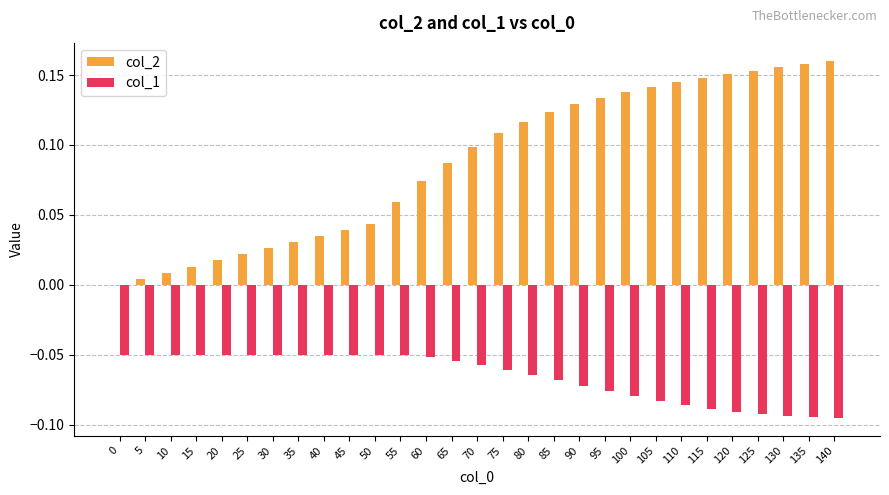

Which series has the largest total across all categories?

col_2